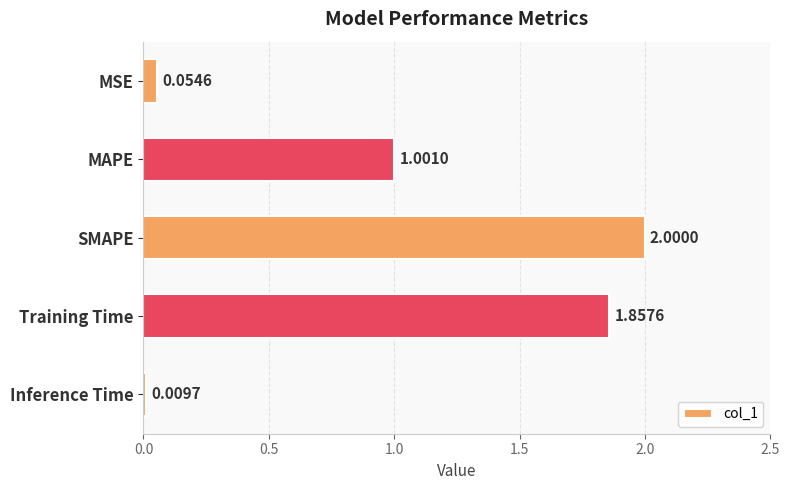

Rank the categories by value from highest to lowest.

SMAPE, Training Time, MAPE, MSE, Inference Time